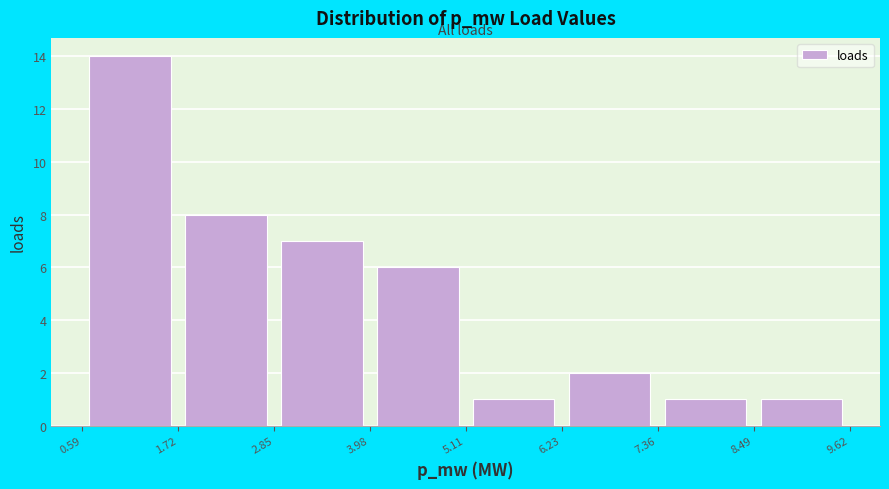

Reading left to right, transcribe this chart: for each bar, give the range it covers on the x-axis and its height. The values are not printed on the chart, so give them approximately, as read against the axis.

0.59 to 1.72: 14
1.72 to 2.85: 8
2.85 to 3.98: 7
3.98 to 5.11: 6
5.11 to 6.23: 1
6.23 to 7.36: 2
7.36 to 8.49: 1
8.49 to 9.62: 1